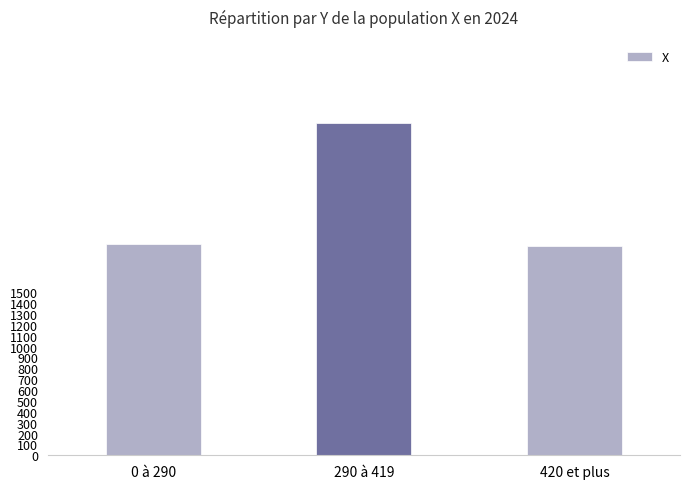

How many data points are less than 1943?

1